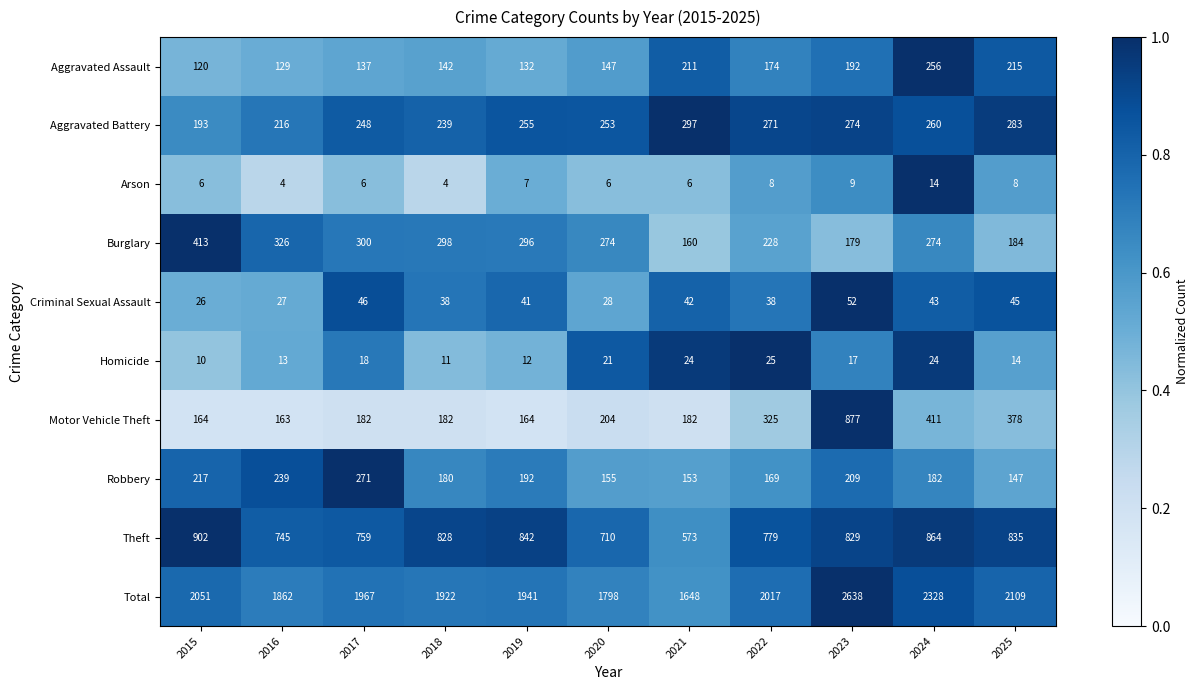

What is the minimum value shown in the chart?

4